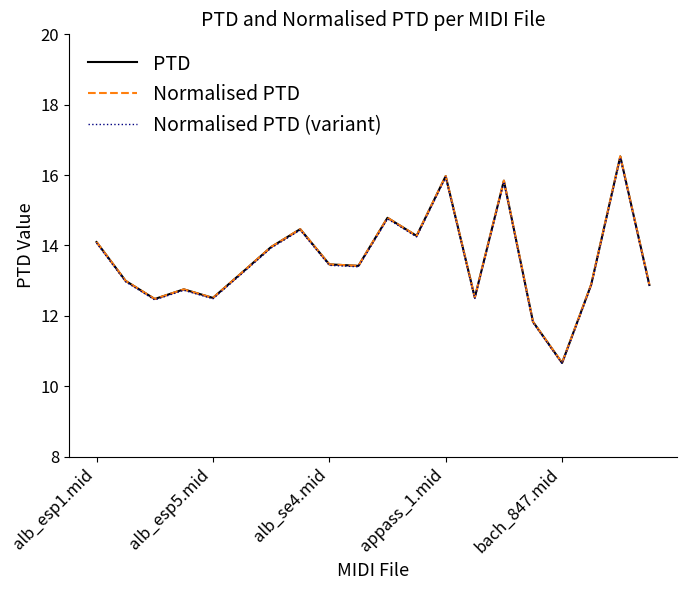

What is the greatest value displayed?

16.5